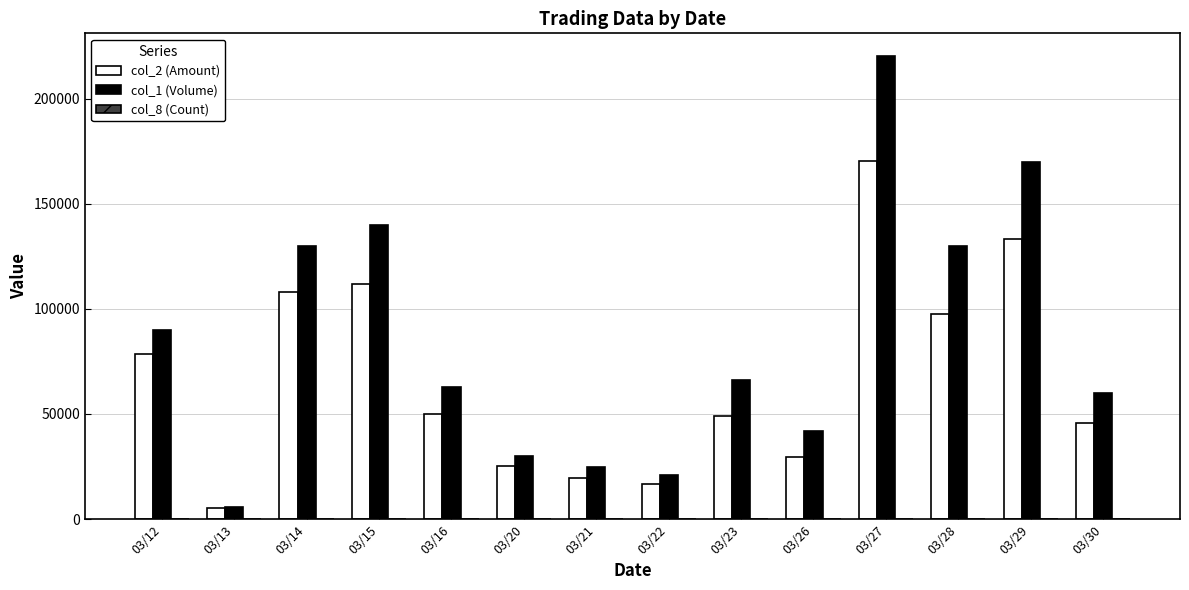

Is it true that col_1 (Volume) equals 39523 at 03/21?

False